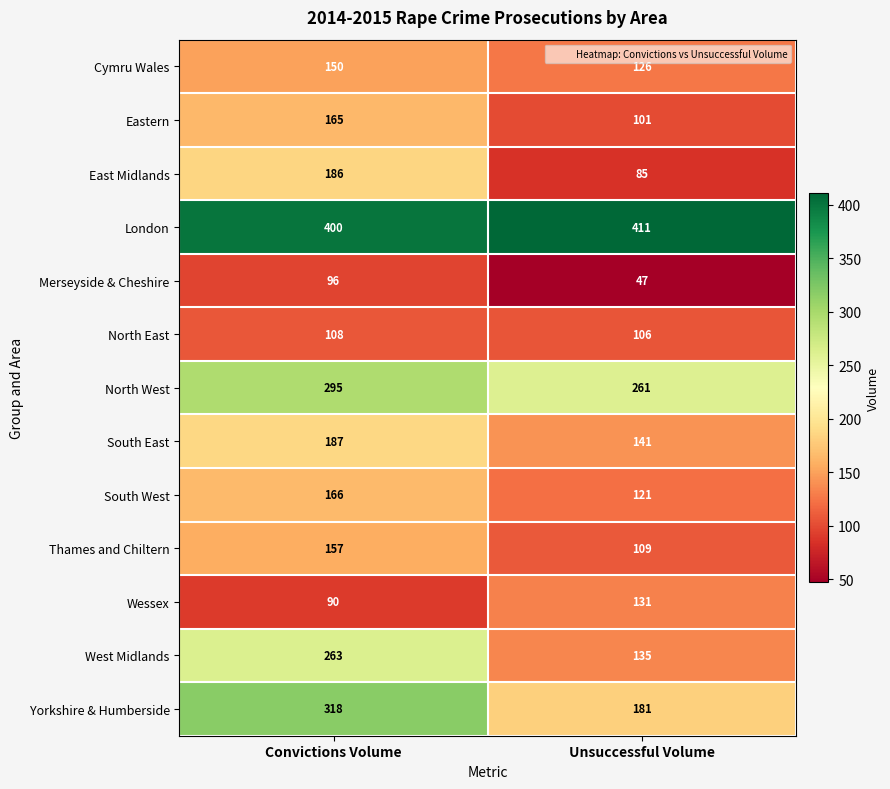

At which category is the sum across all series the highest?

Convictions Volume